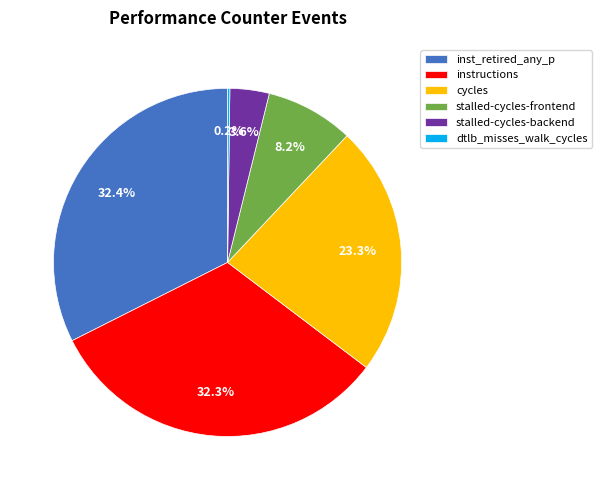

Do stalled-cycles-frontend and stalled-cycles-backend together represent more than half of the pie?

No